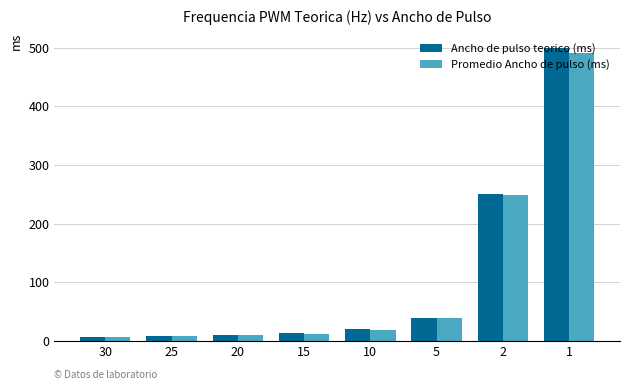

What is the sum of the Promedio Ancho de pulso (ms) values at 15 and 5?

52.8